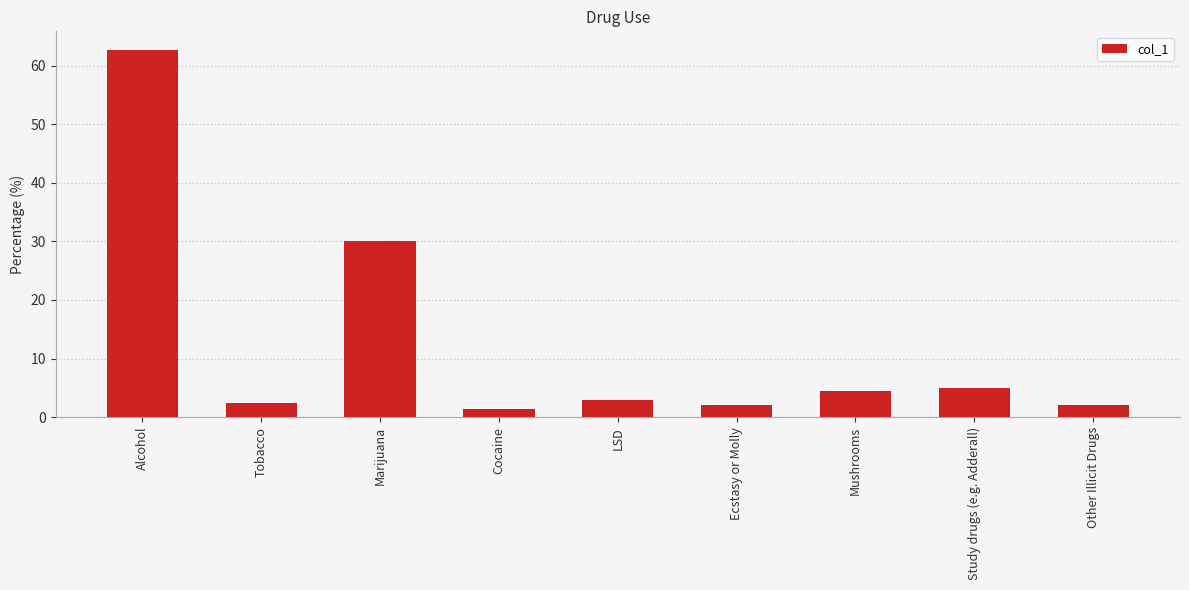

Are the bars grouped side by side (vs. stacked)?

No